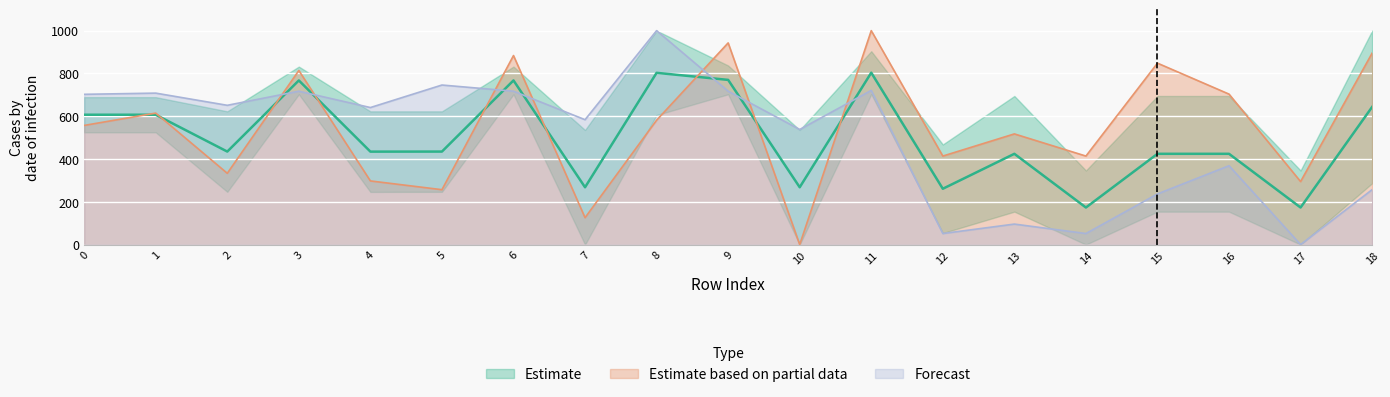

Where do Forecast and Estimate based on partial data first cross each other?

2 and 3